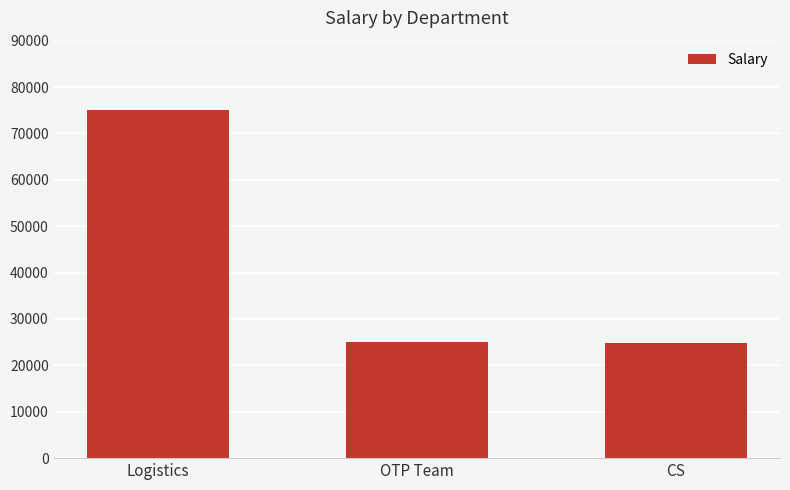

What value does the data have at CS, to the nearest 50?

24900